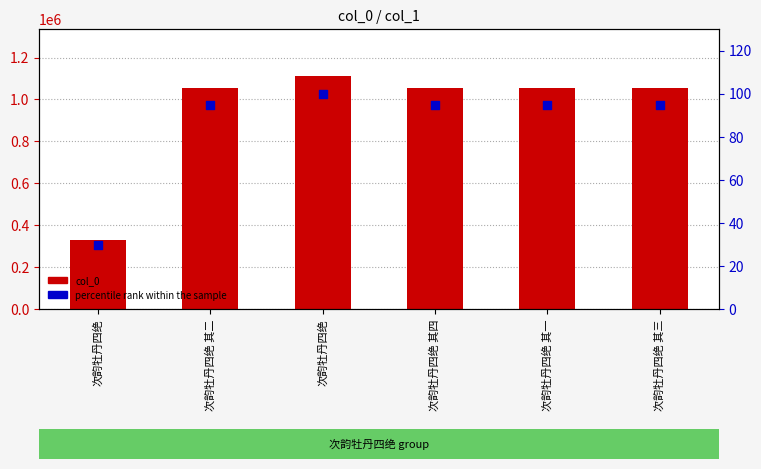

Which series has the largest Y range (max minus min)?

col_0